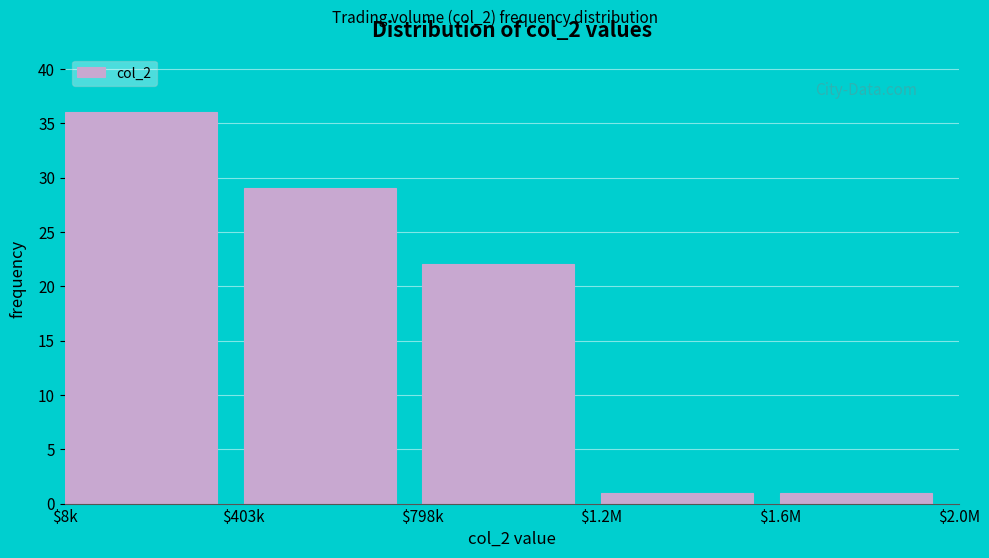

Reading left to right, what are all the values shown in this chart?

36	29	22	1	1